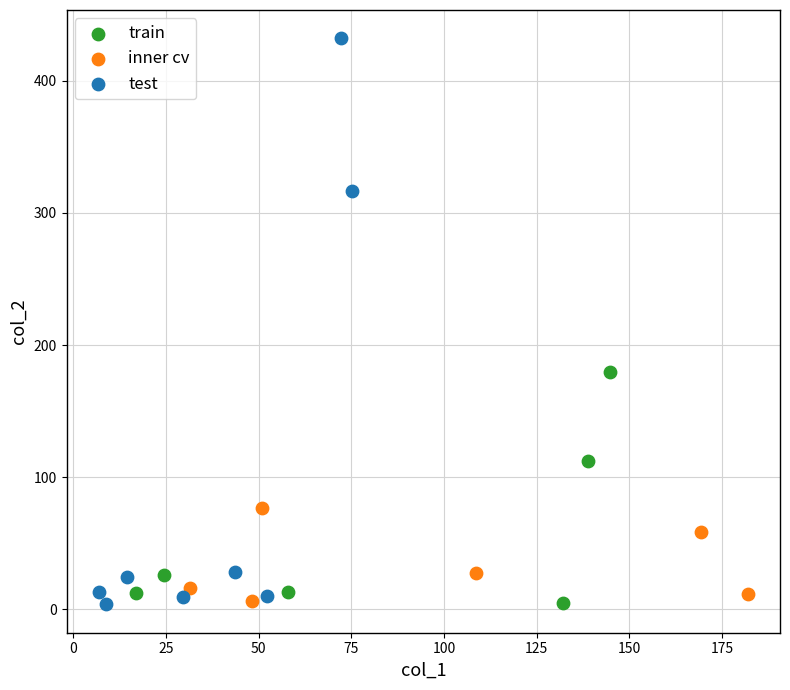

What are all the series names shown in the legend?

train, inner cv, test